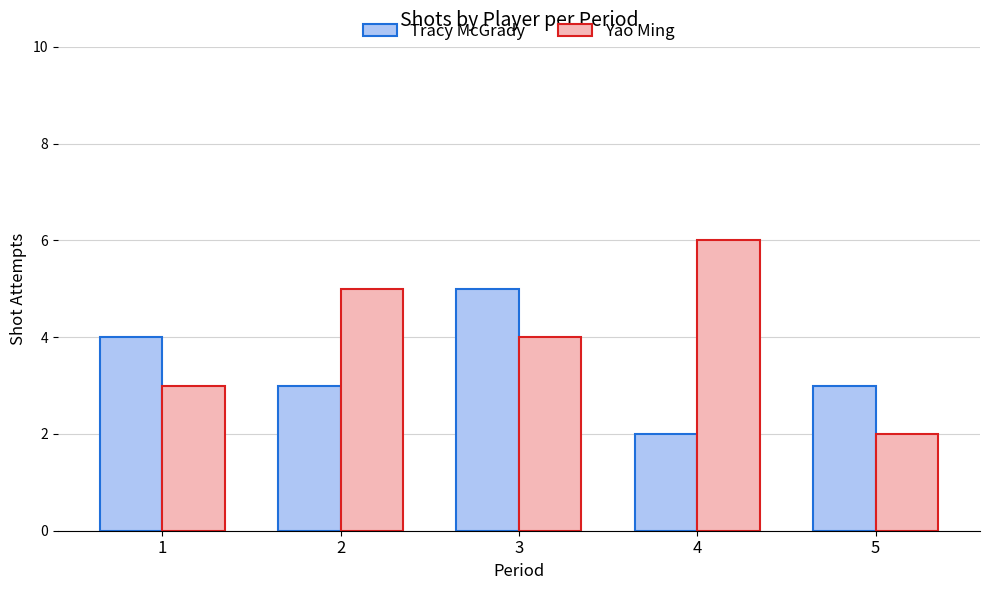

How many bars are there in total?

10